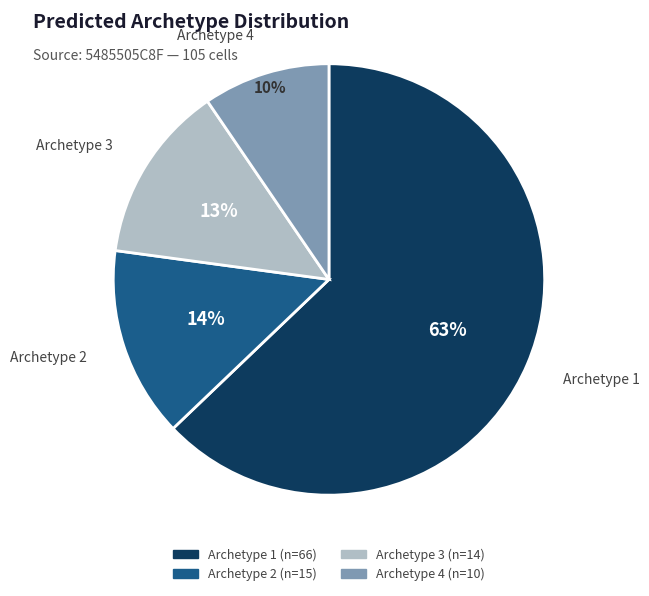

Count the number of slices in the pie.

4